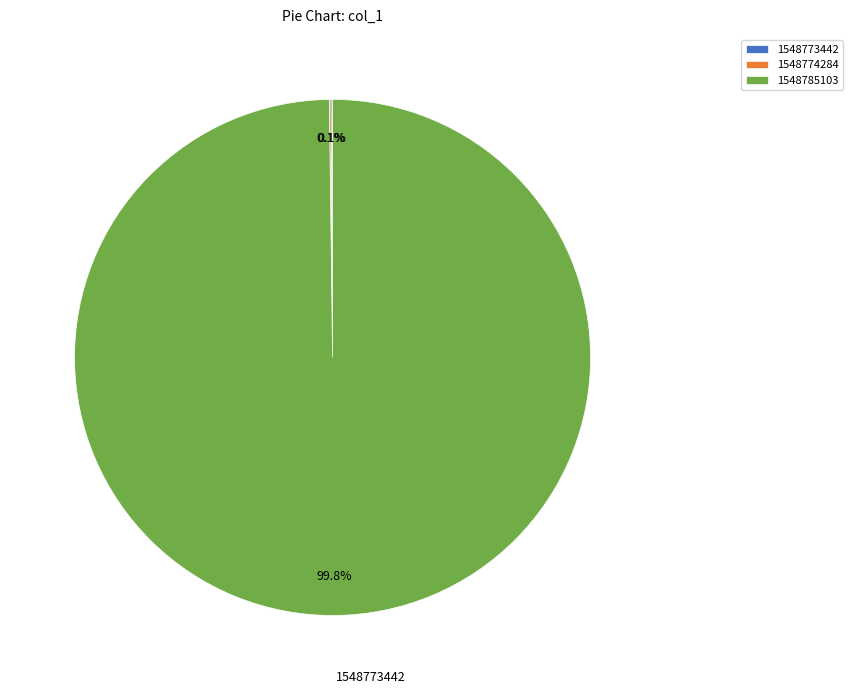

Which slice represents more than half of the pie?

1548785103